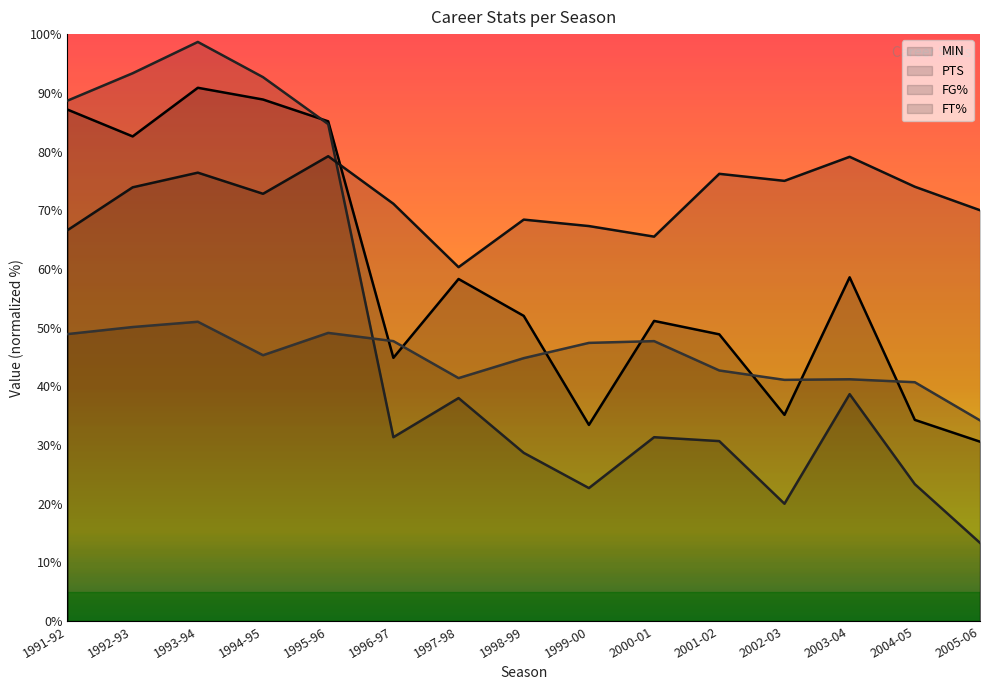

What is the label of the 10th point from the right?

1996-97